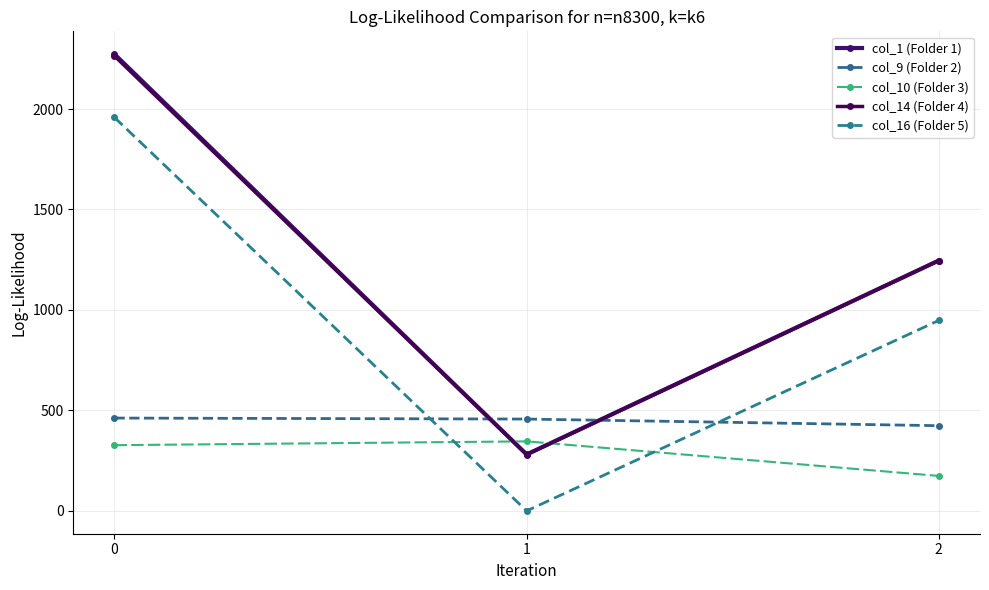

Which series has the largest total across all categories?

col_1 (Folder 1)